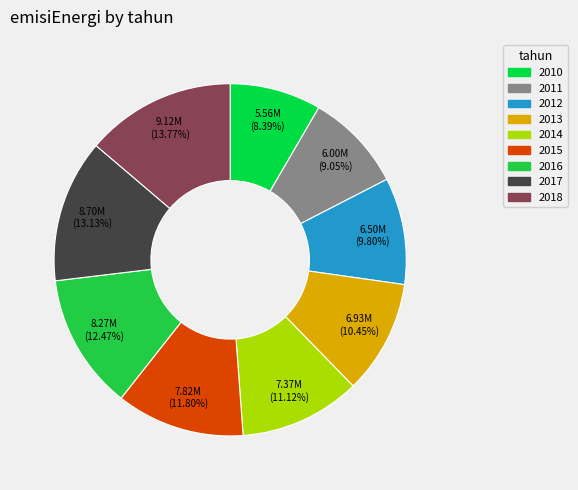

Is it true that 2017 is 13% of the pie?

True